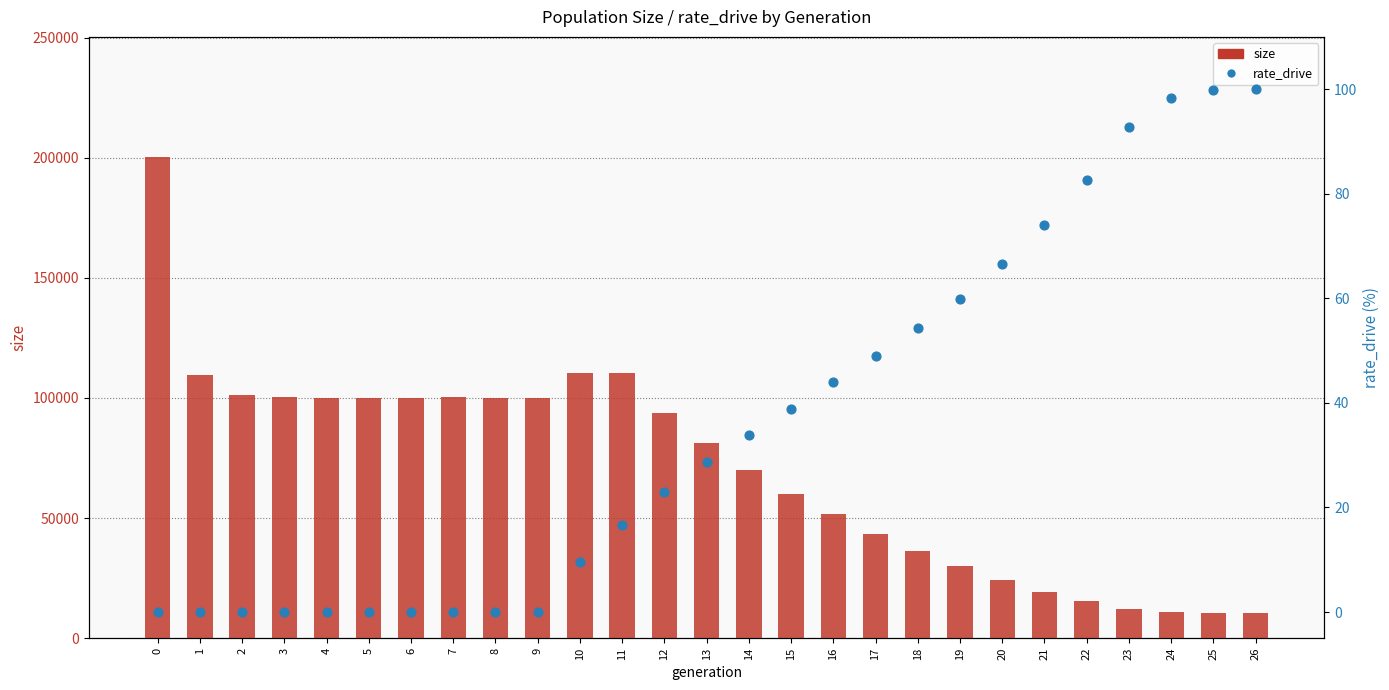

Which series has the largest Y range (max minus min)?

size